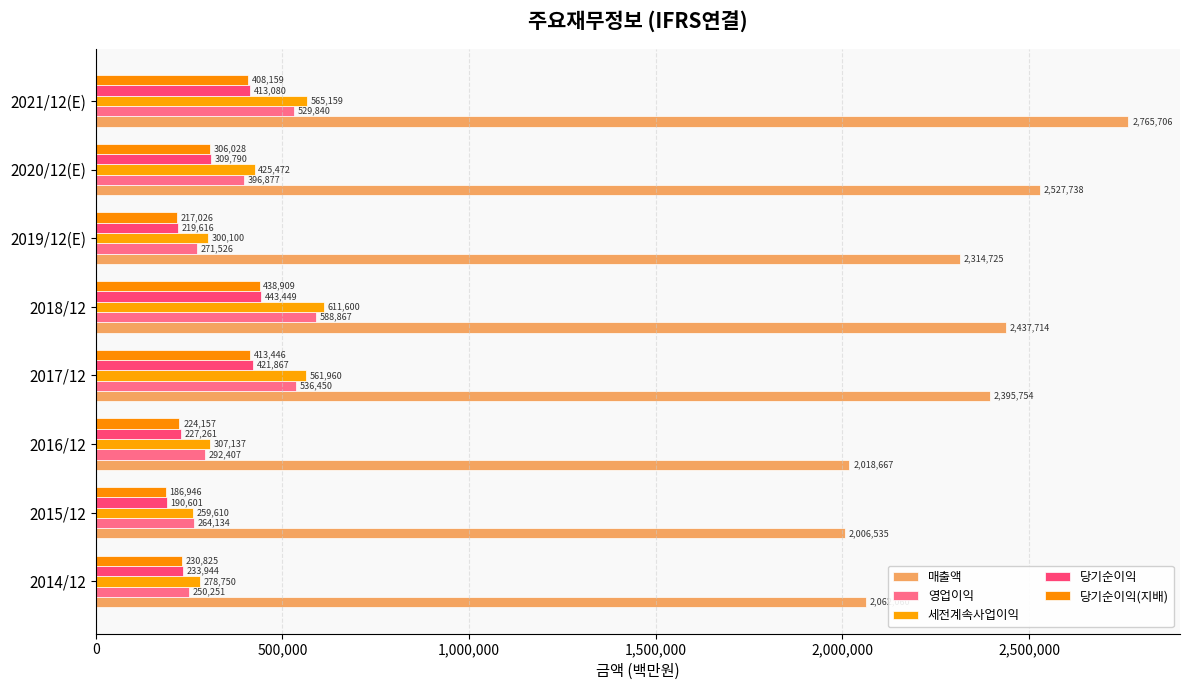

What is the average value of the 매출액 series?

2316112